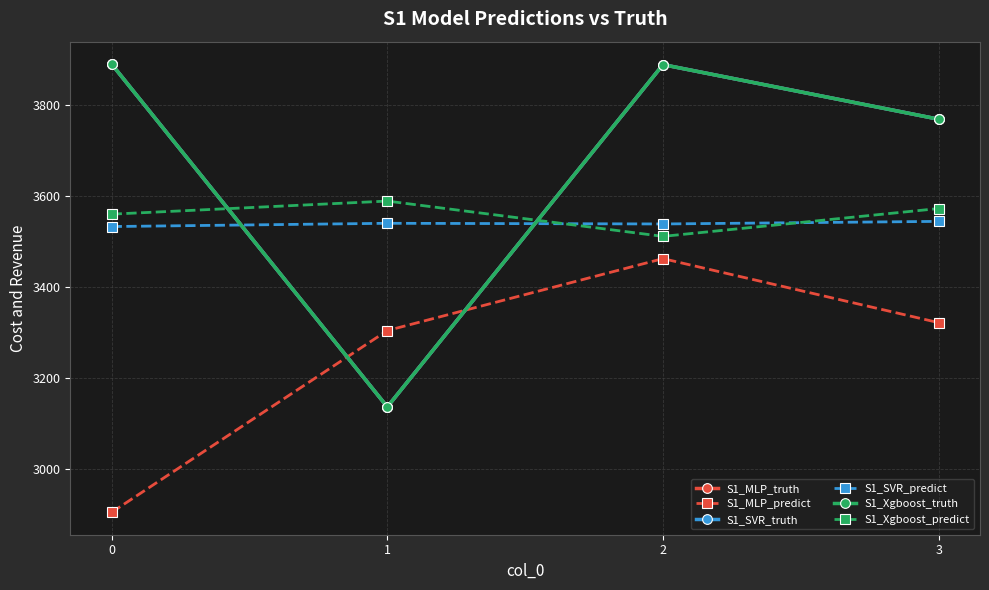

What is the difference between the highest and lowest values at 3?

446.9